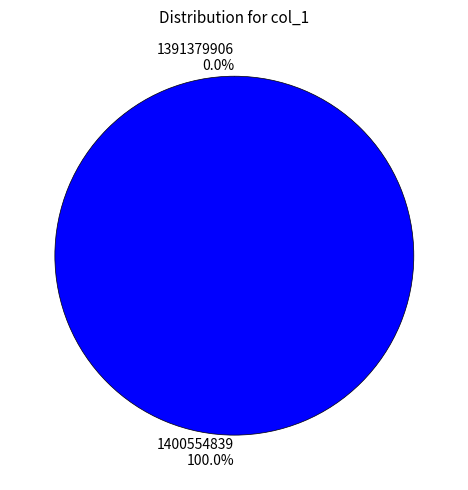

To the nearest percent, what is the difference between the 1391379906 and 1400554839 slice percentages?

100%